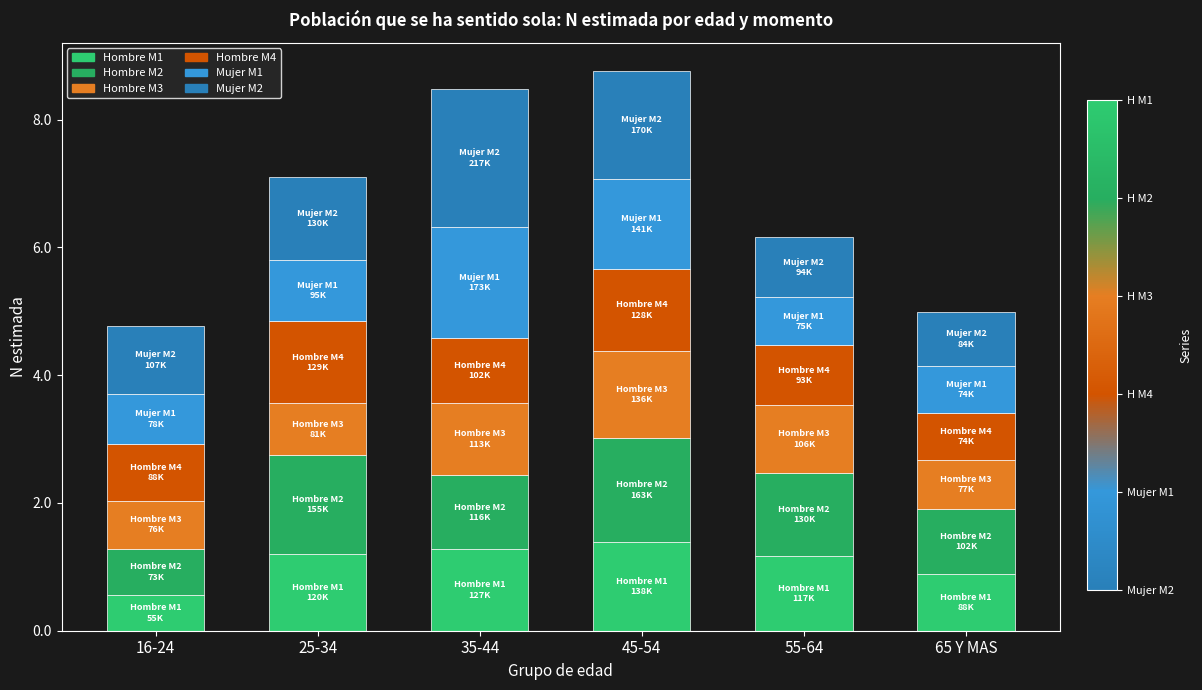

Count the number of data series in this chart.

6